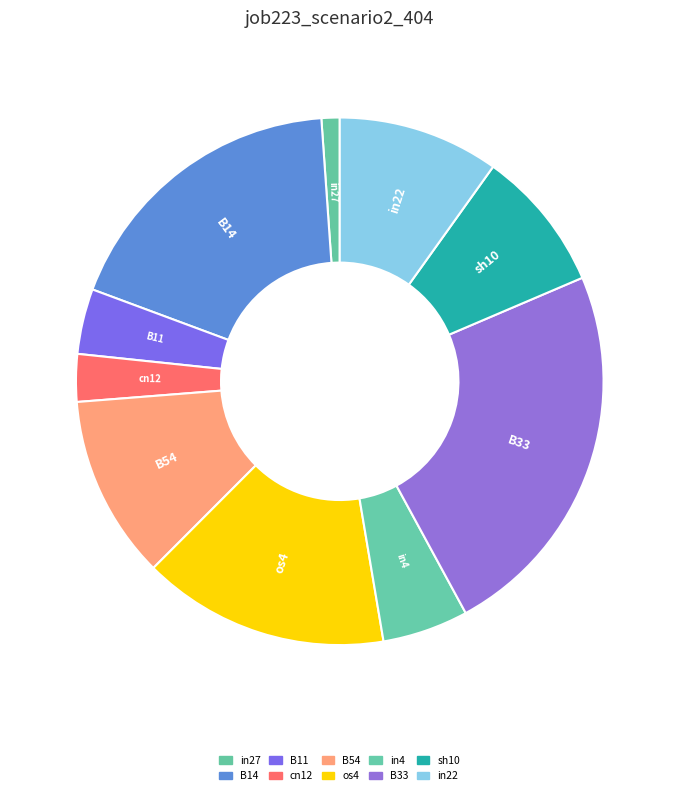

Does cn12 account for over 50% of the chart?

No